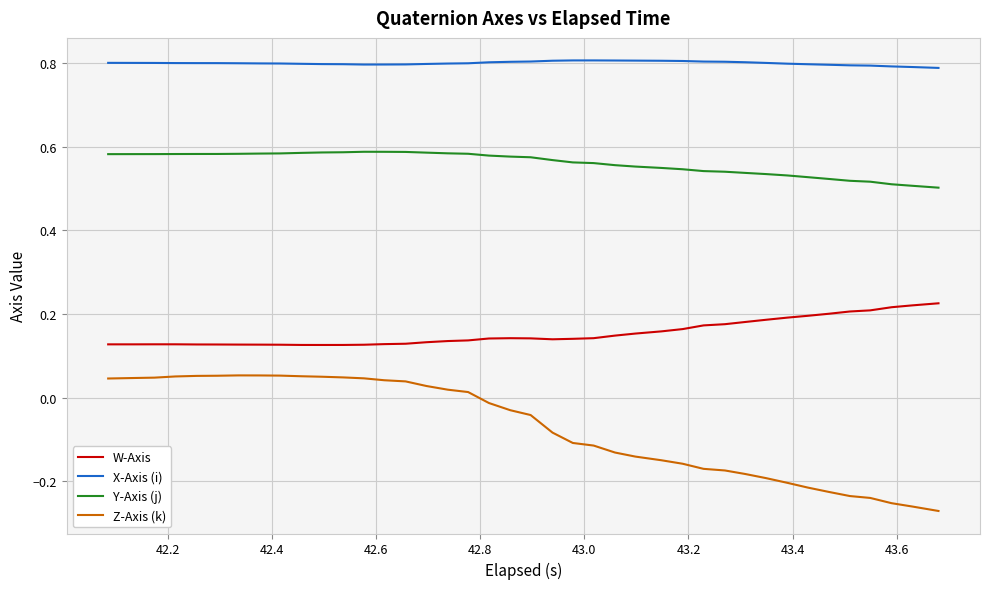

What are all the series names shown in the legend?

W-Axis, X-Axis (i), Y-Axis (j), Z-Axis (k)